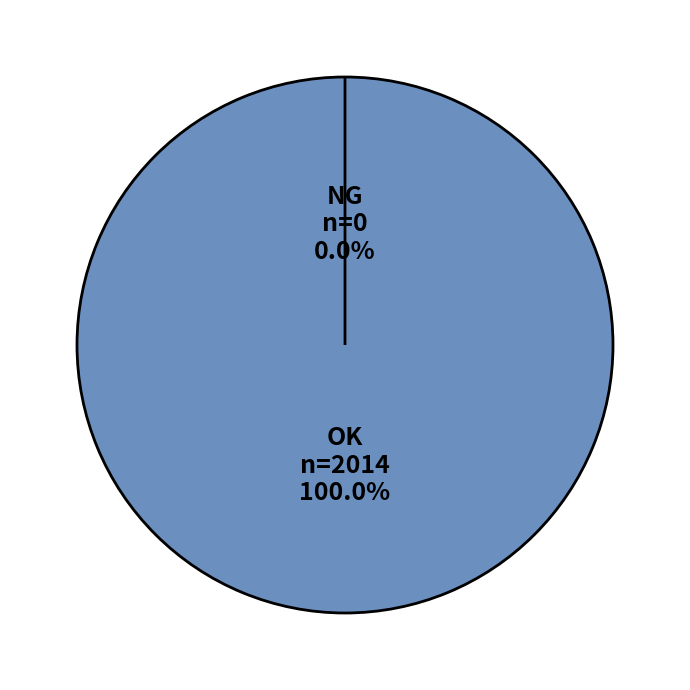

How many slices are in this pie chart?

2